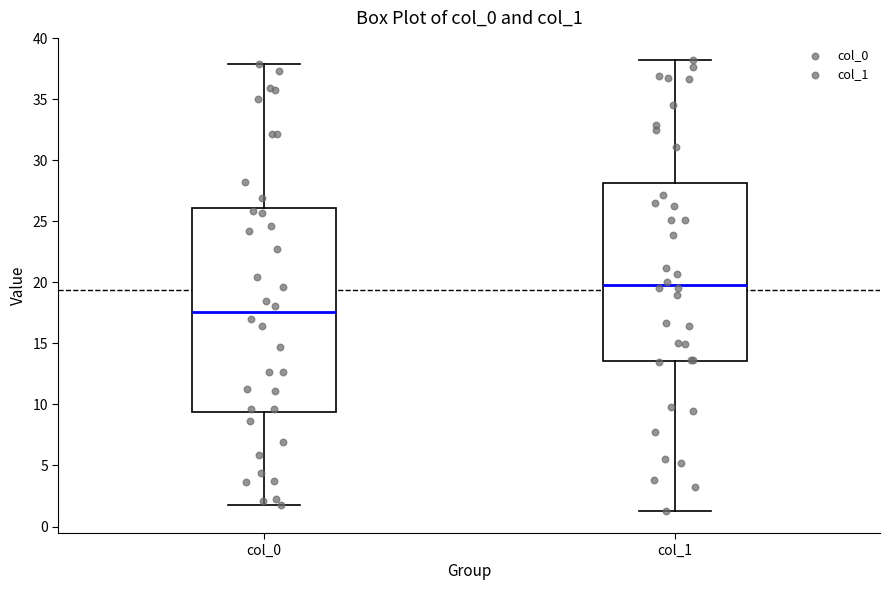

Which box's median line is the lowest?

col_0